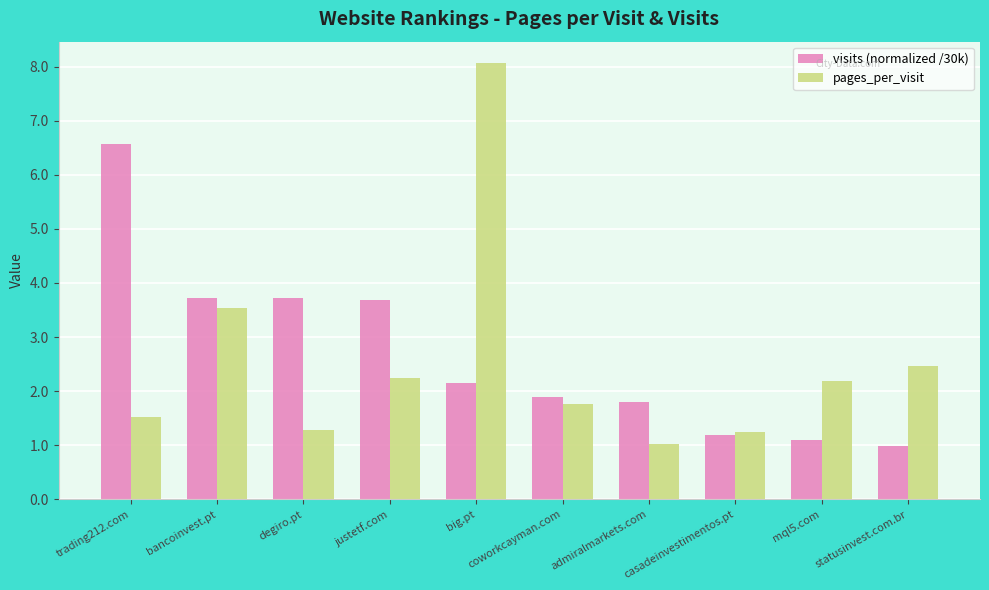

What is the maximum value for visits (normalized /30k)?

6.6